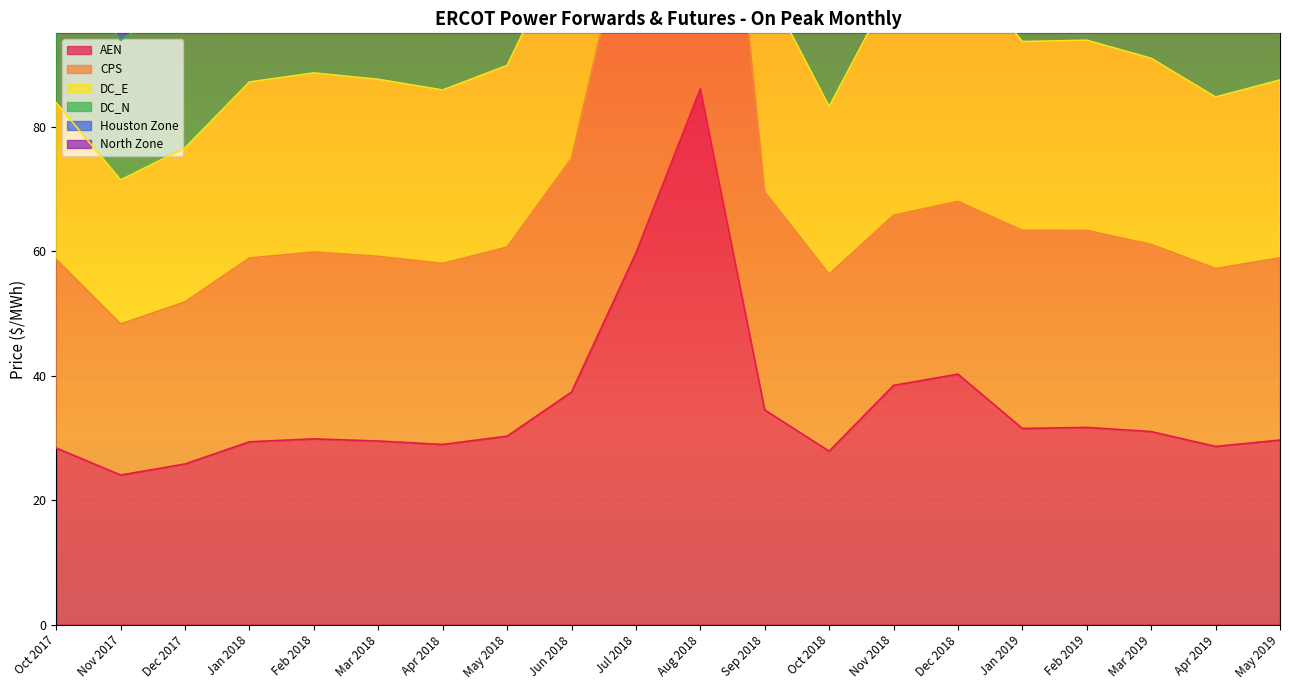

What is the label of the 8th point from the right?

Oct 2018